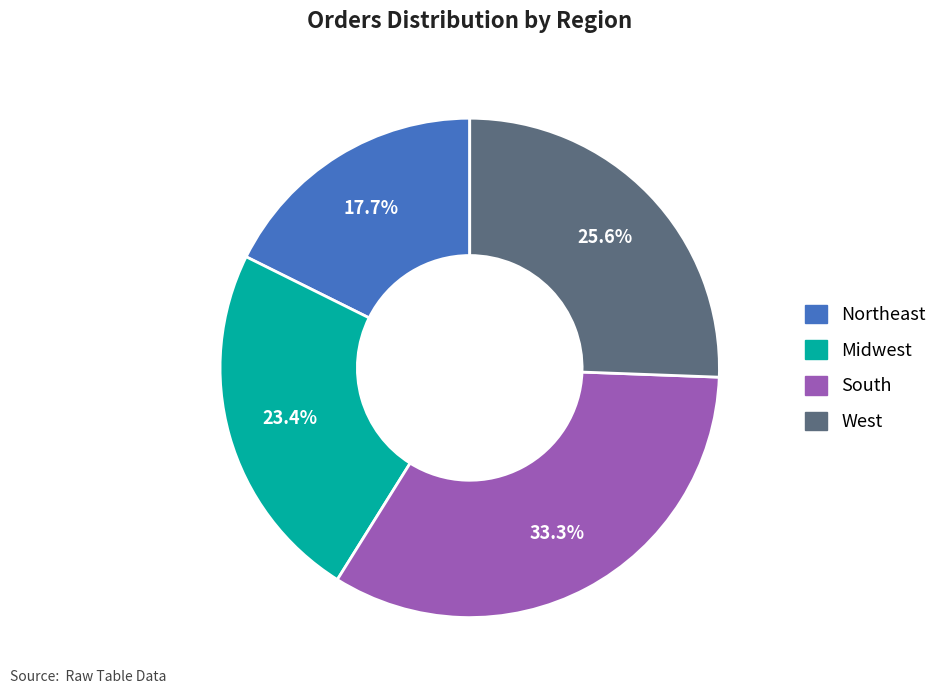

True or false: South accounts for 33% of the total.

True